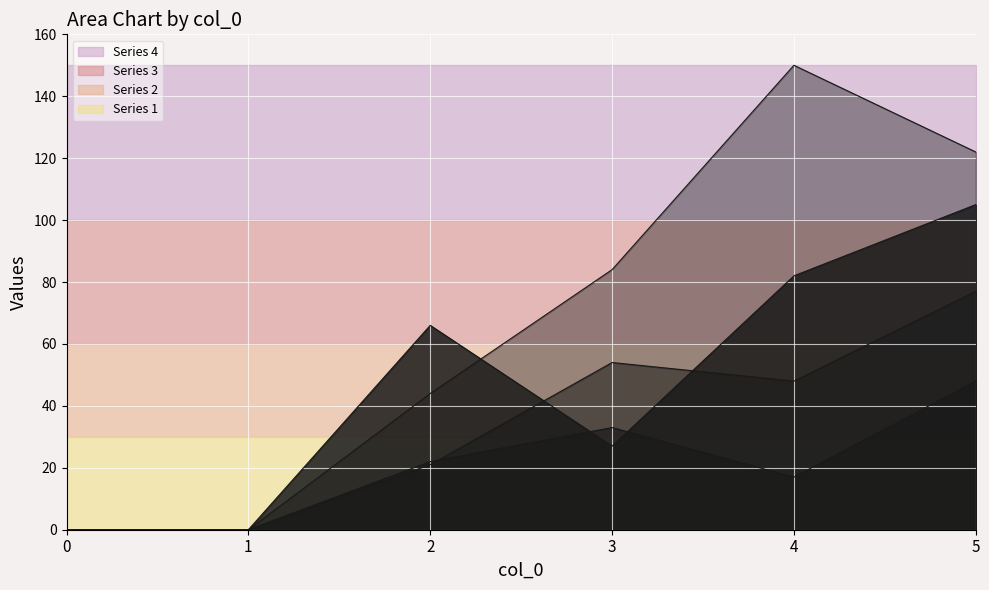

List the series in order of their peak value, lowest first.

2, 3, 1, 4